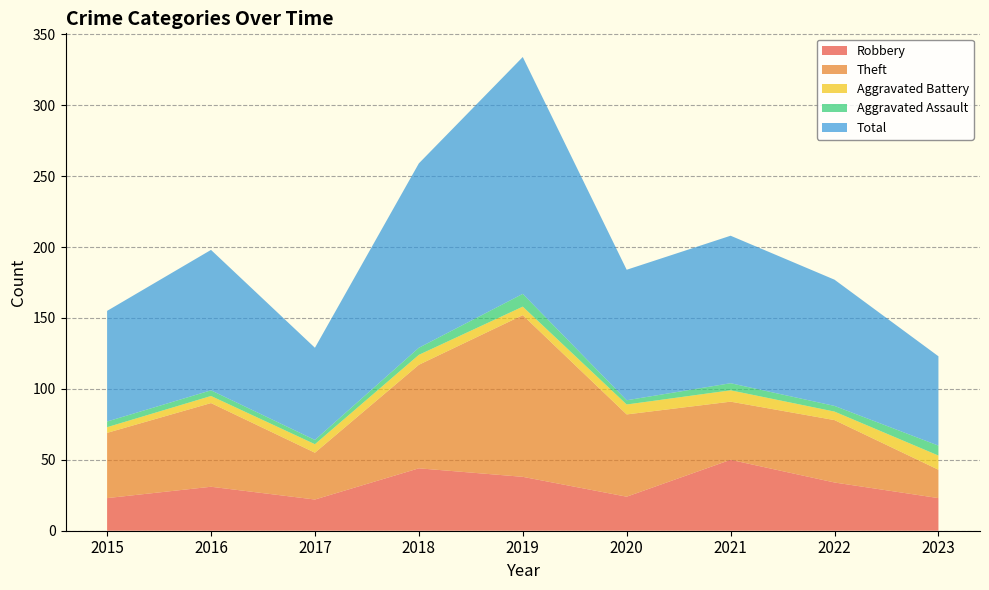

Reading left to right, list all the values displayed in this chart.

Robbery: 2015=23	2016=31	2017=22	2018=44	2019=38	2020=24	2021=50	2022=34	2023=23
Theft: 2015=46	2016=59	2017=33	2018=73	2019=114	2020=58	2021=41	2022=44	2023=20
Aggravated Battery: 2015=4	2016=5	2017=6	2018=7	2019=6	2020=7	2021=8	2022=6	2023=10
Aggravated Assault: 2015=4	2016=4	2017=3	2018=5	2019=9	2020=3	2021=5	2022=4	2023=7
Total: 2015=78	2016=99	2017=65	2018=130	2019=167	2020=92	2021=104	2022=89	2023=63